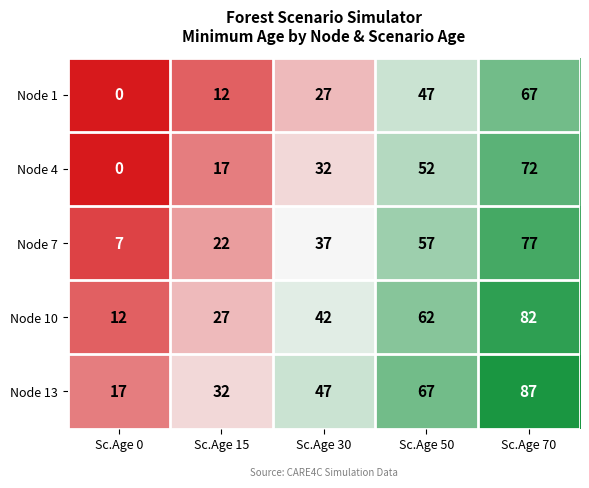

Which label corresponds to the largest value in the chart?

Sc.Age 70